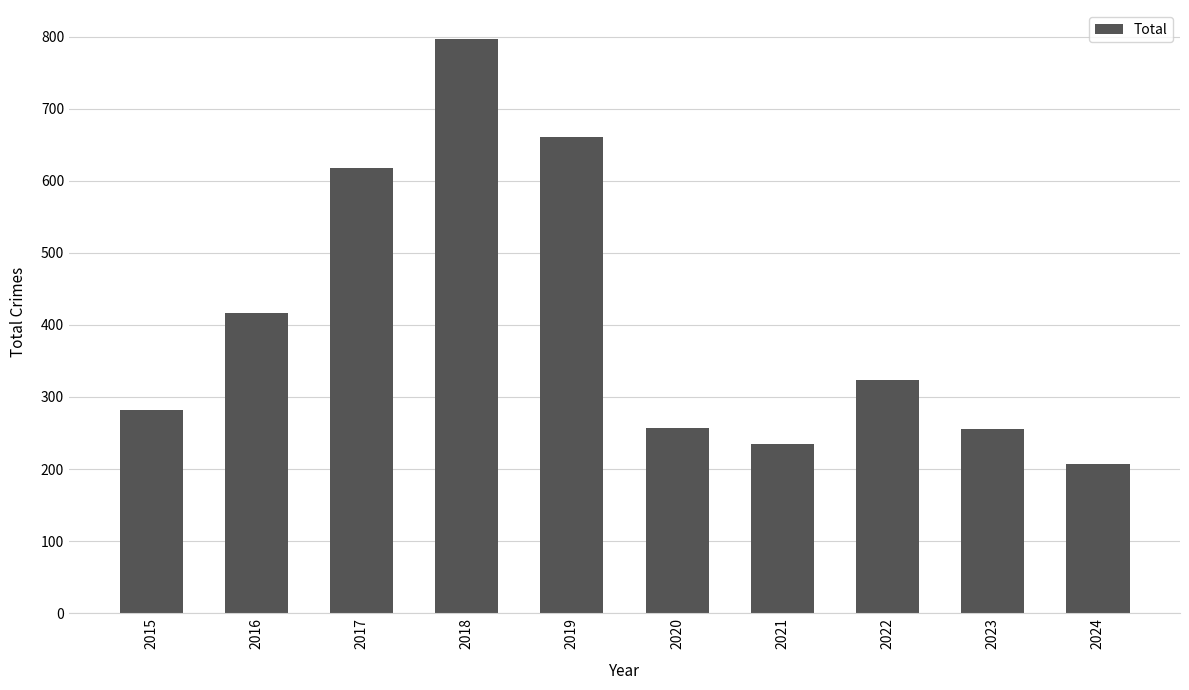

What is the value of the 5th bar from the left?

660